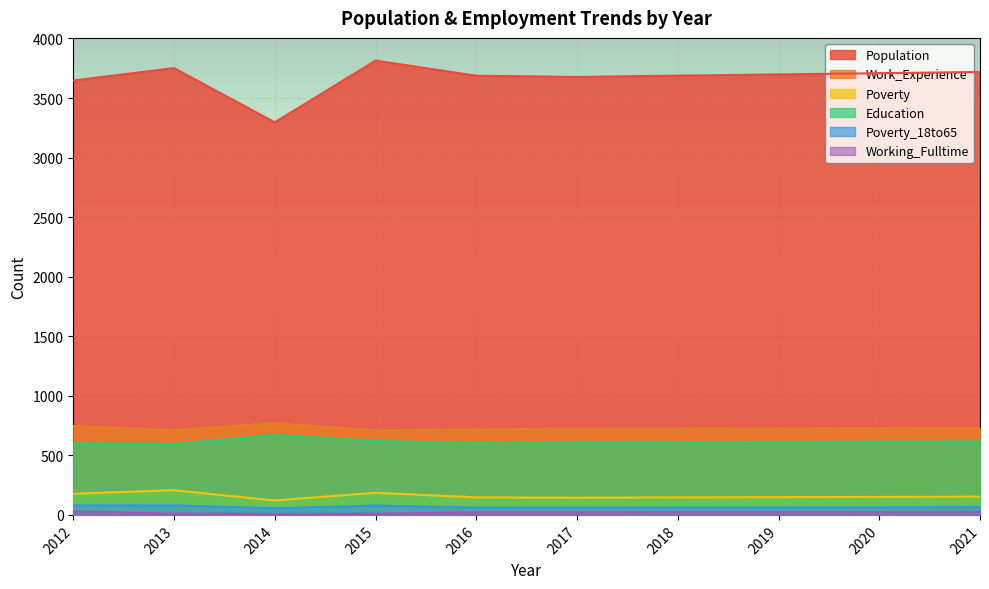

True or false: Poverty and Work_Experience intersect in this chart.

False